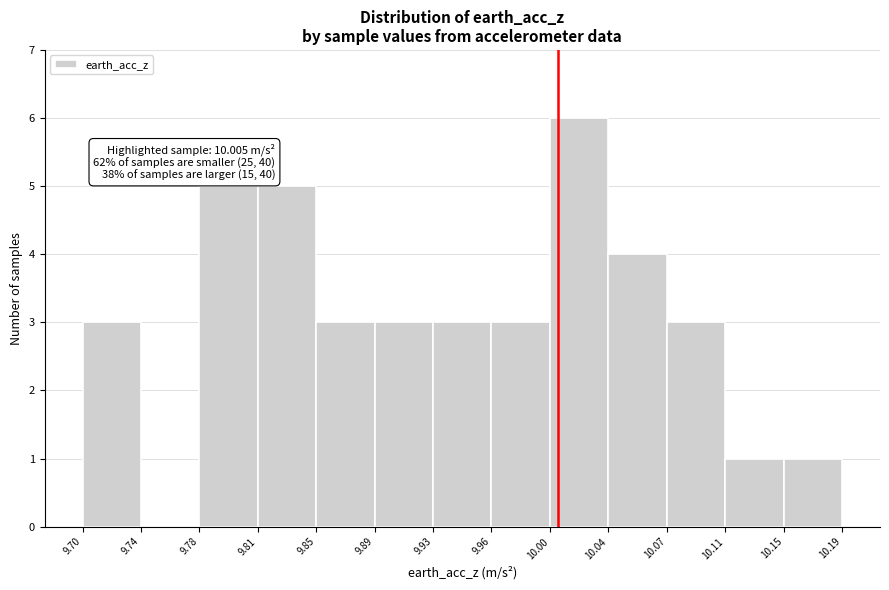

Which range on the x-axis has the tallest bar?

10.00 to 10.04